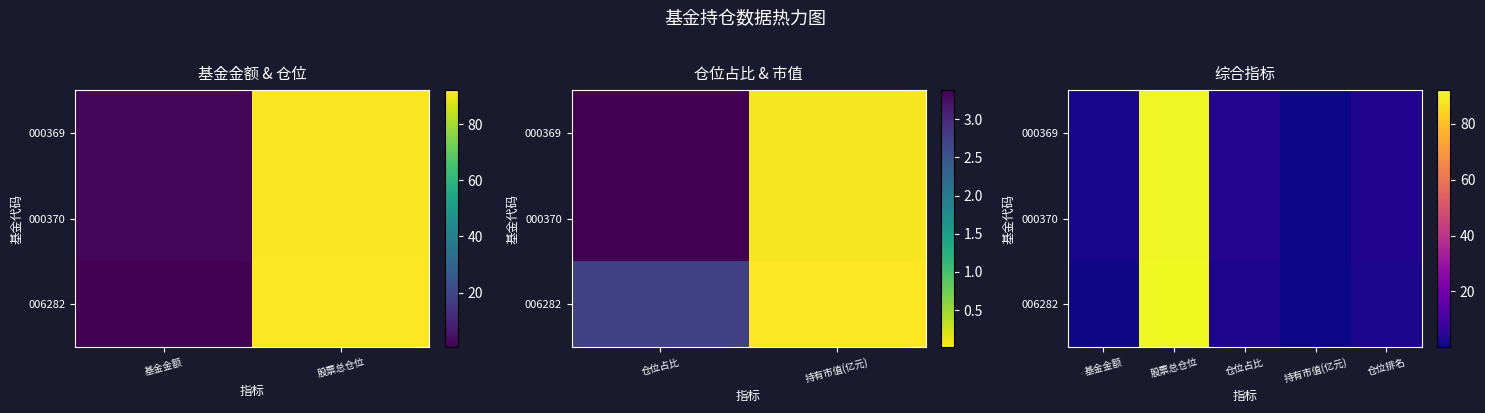

What is the difference between the highest and lowest values at 仓位排名?

1.0